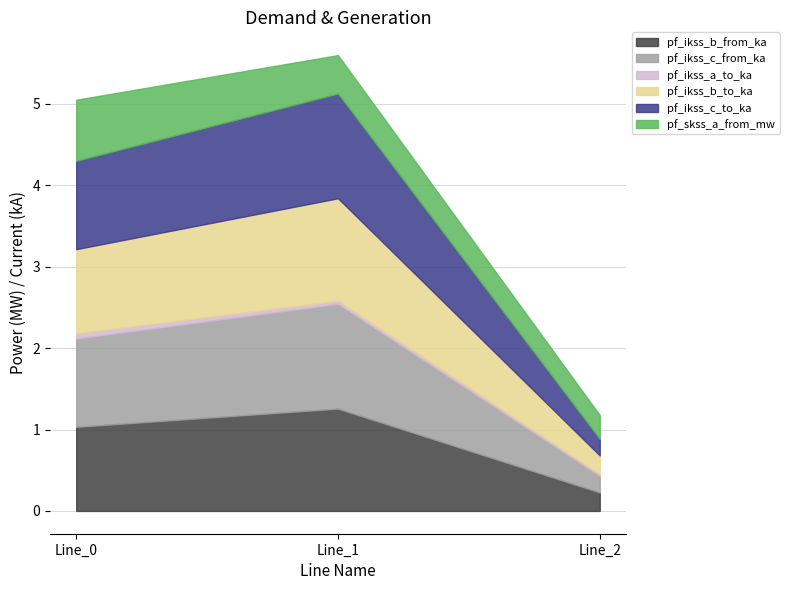

Between Line_0 and Line_2, which series saw the biggest shift?

pf_ikss_c_to_ka